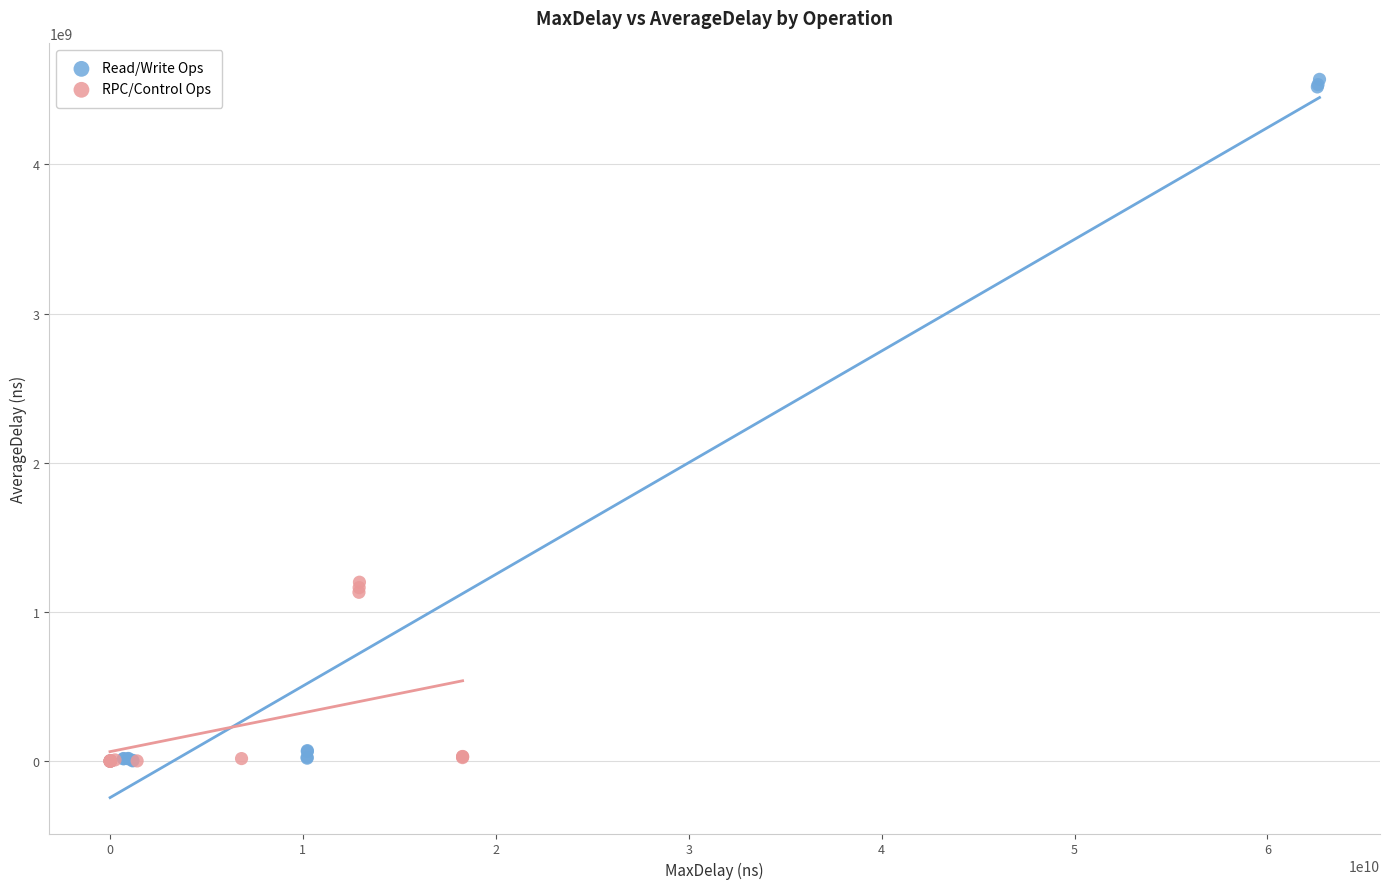

Which series has the widest spread of Y values?

Read/Write Ops